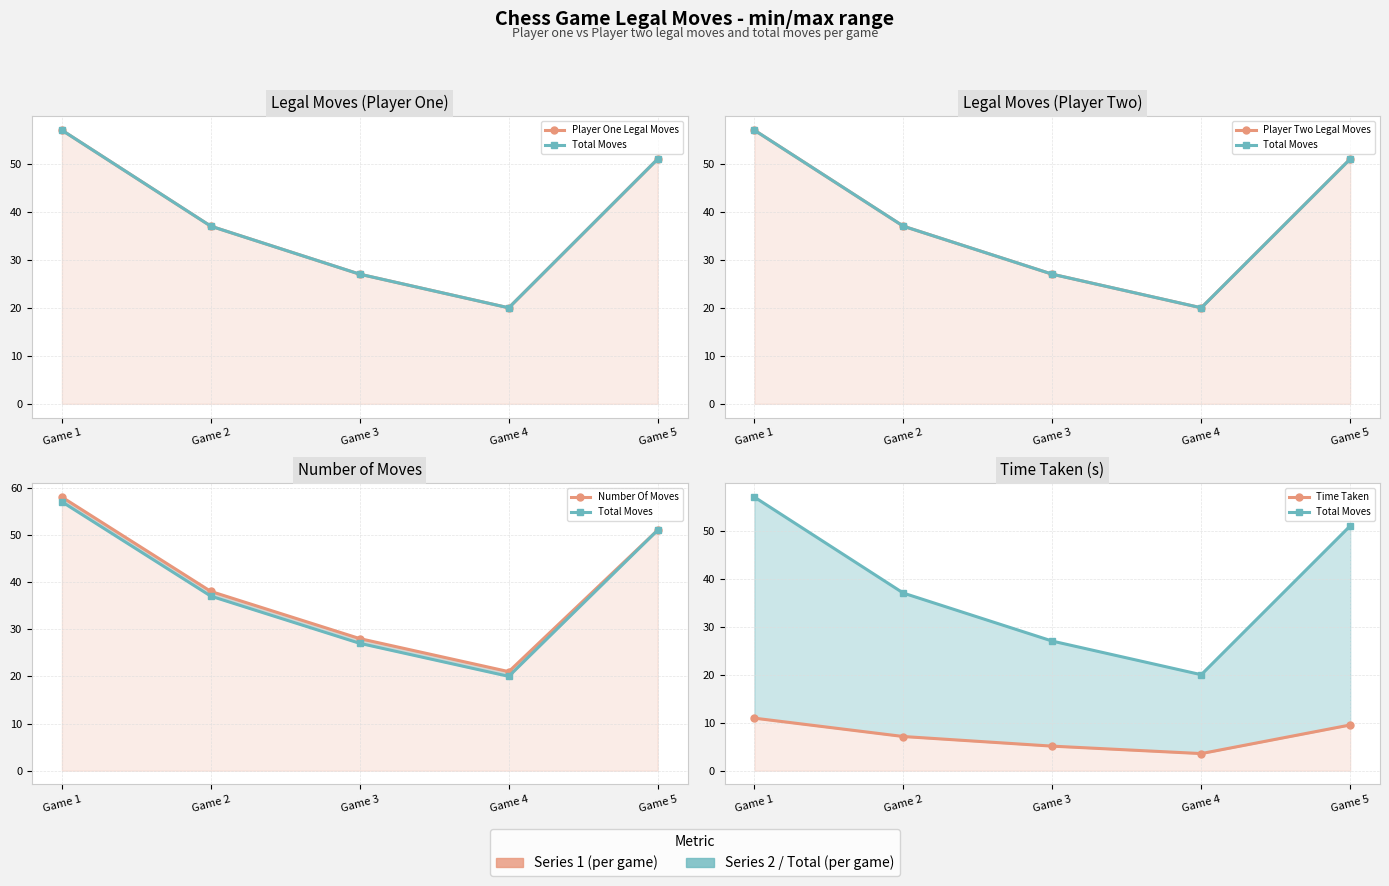

What is the highest value of the Total Moves series?

57.0